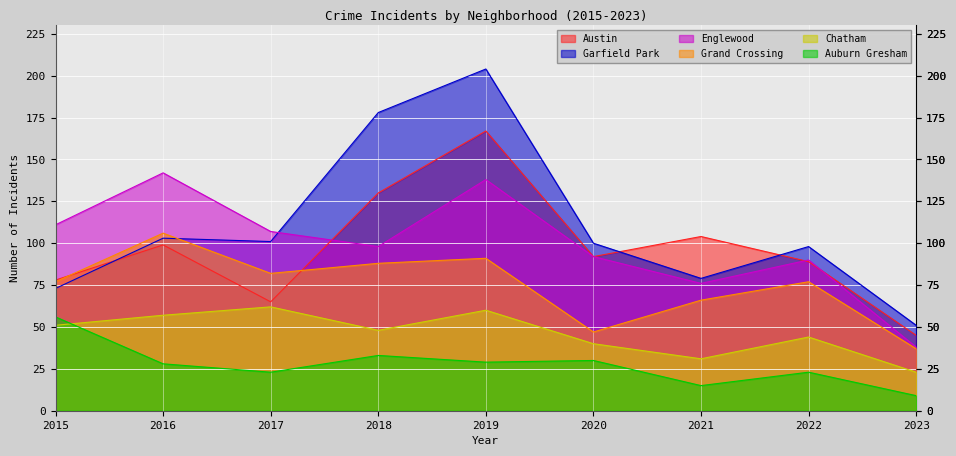

What is the difference between the maximum and minimum values in the Auburn Gresham series?

47